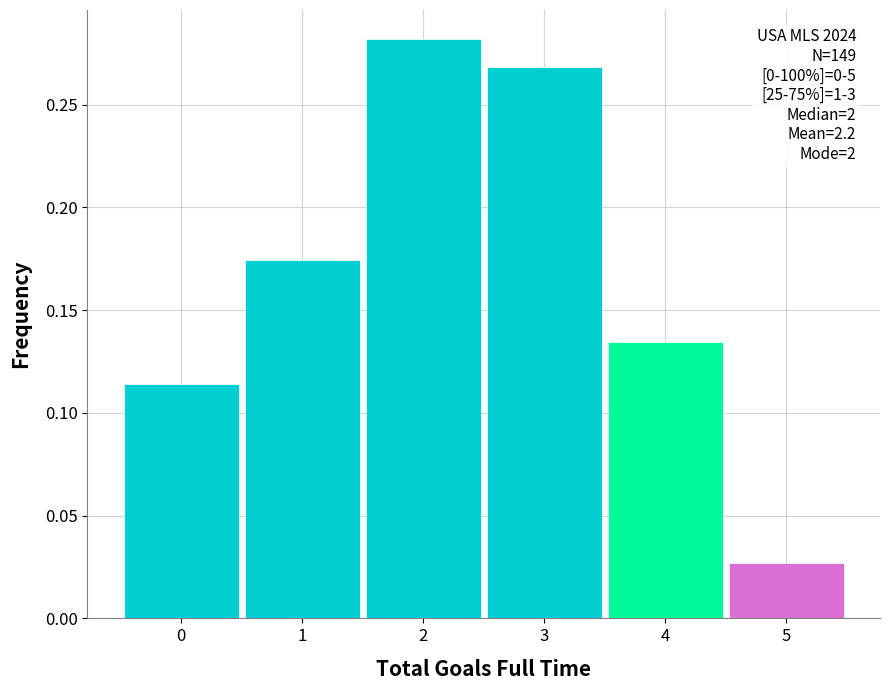

Over which range of the x-axis is the bar tallest?

1.5 to 2.5